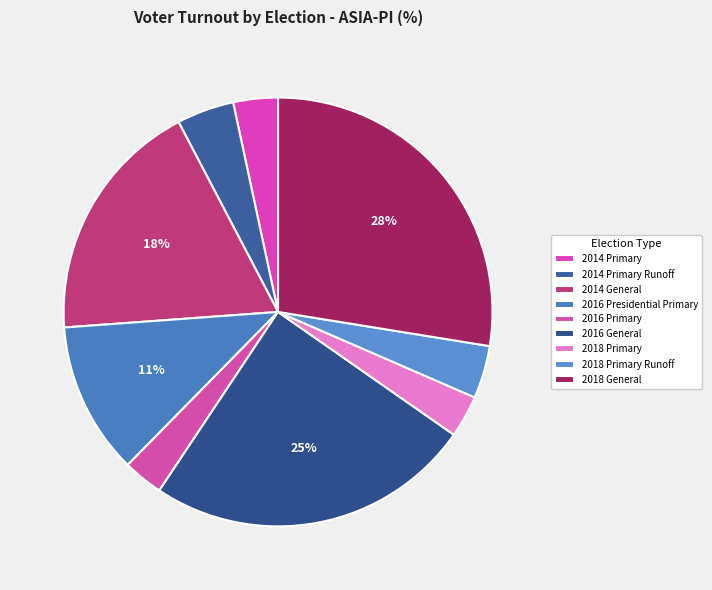

To the nearest percent, what percentage of the pie is 2016 Primary?

3%